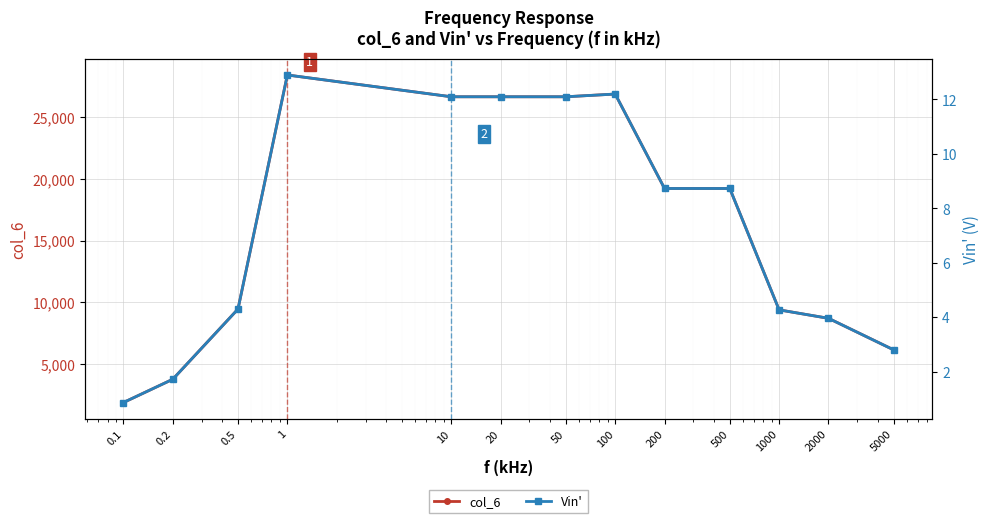

At which category is the sum across all series the highest?

1